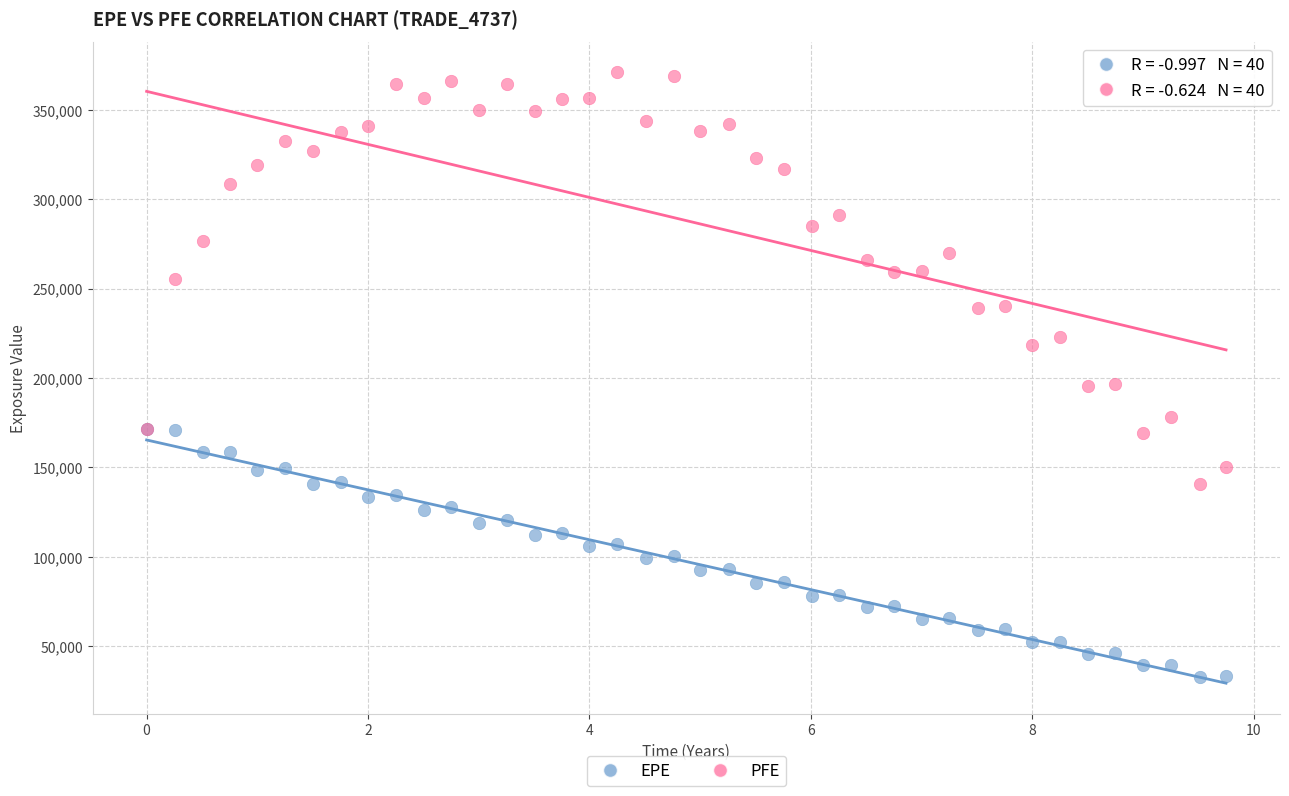

Which series has the widest spread of Y values?

PFE